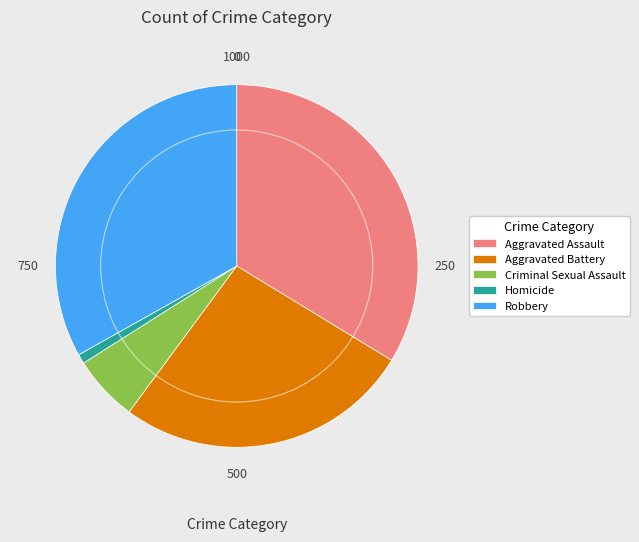

Rank the categories by value from lowest to highest.

Homicide, Criminal Sexual Assault, Aggravated Battery, Robbery, Aggravated Assault